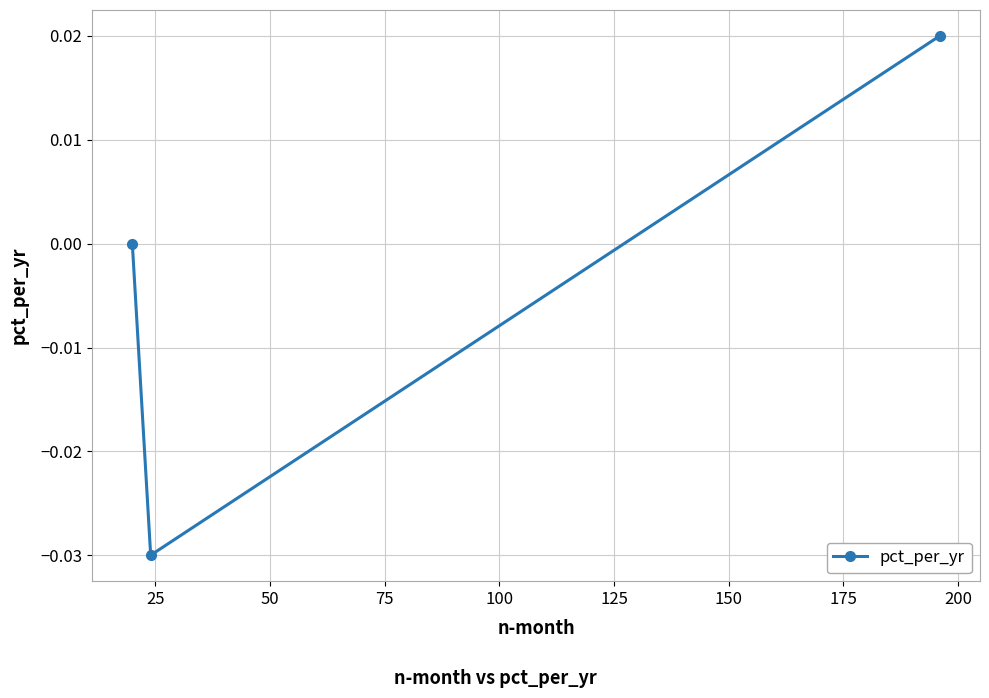

Count the number of data series in this chart.

1